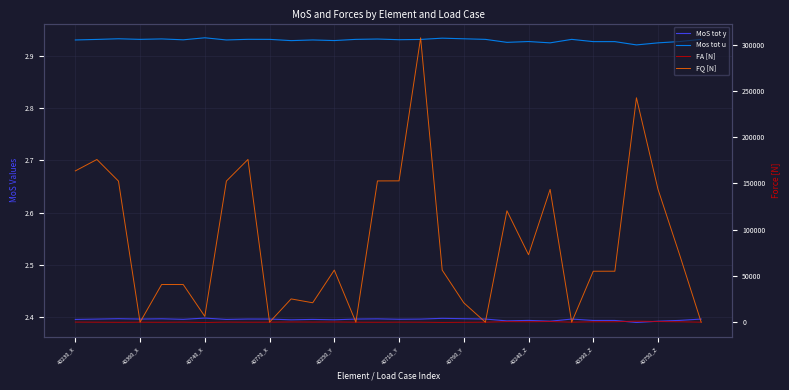

Where is MoS tot y nearest to the value 2?

26